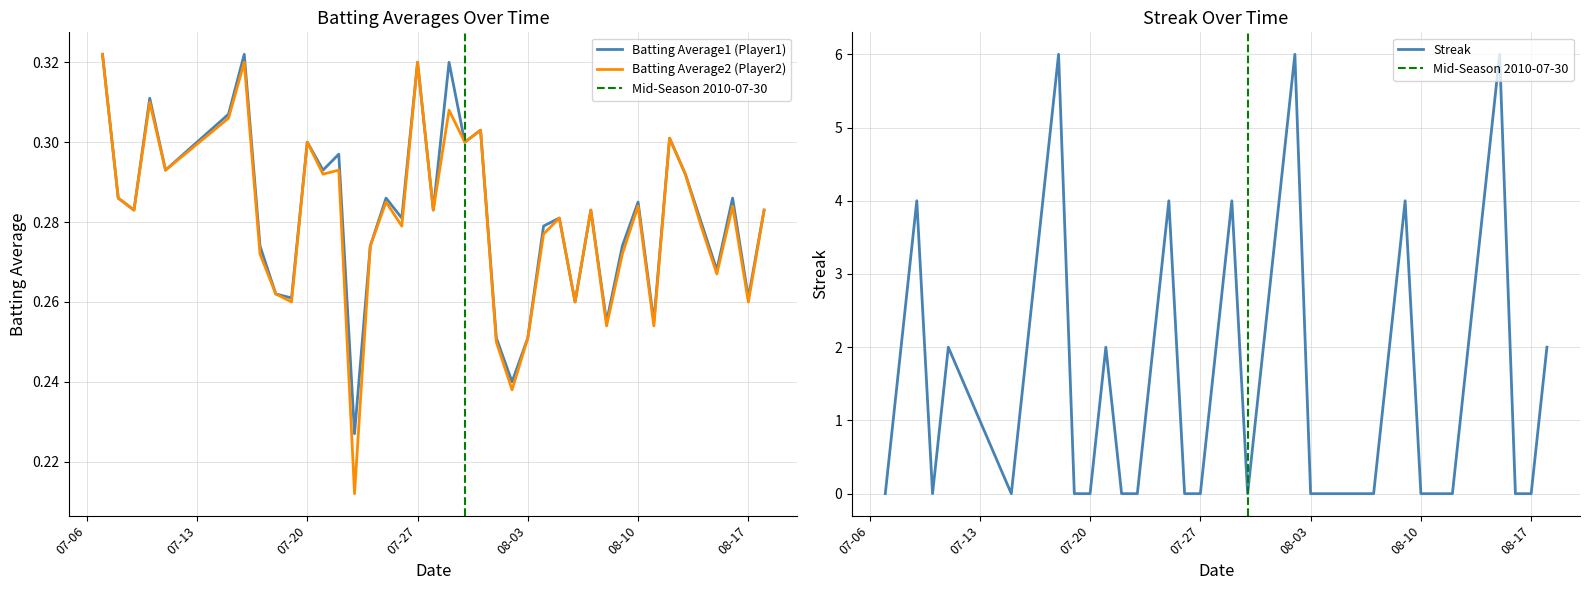

Rank the series by their maximum value, from highest to lowest.

Streak, Batting Average1, Batting Average2